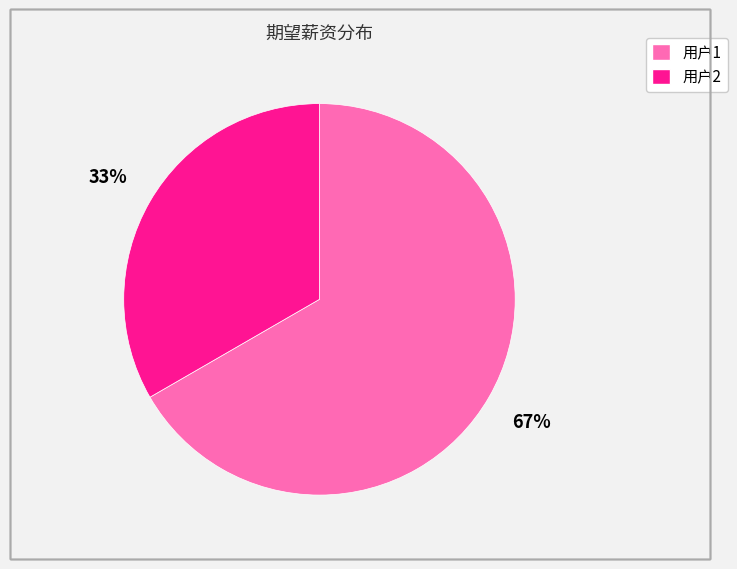

The 用户2 slice represents 33% of the pie. True or false?

True